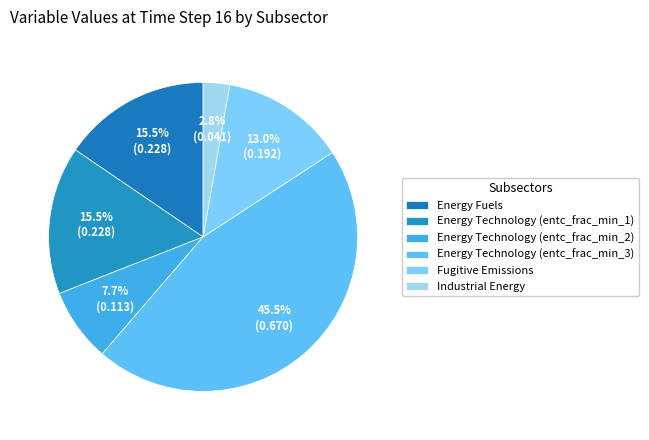

How many slices are in this pie chart?

6